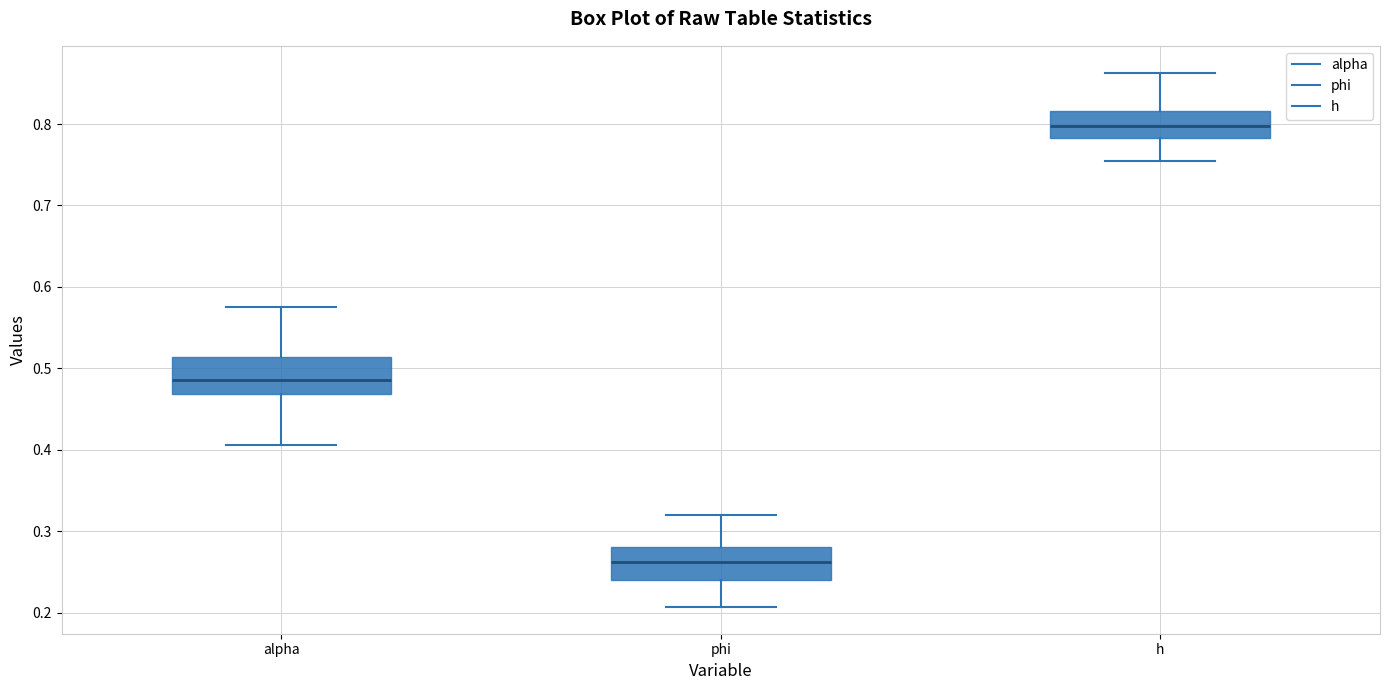

Reading left to right, transcribe this box plot: for each box, give where its median line is, the range the box spans, and where its two whiskers end, as read against the y-axis. The values are not printed on the chart, so give them approximately, as read against the axis.

alpha: median 0.49, box 0.47 to 0.51, whiskers 0.41 to 0.58
phi: median 0.26, box 0.24 to 0.28, whiskers 0.21 to 0.32
h: median 0.80, box 0.78 to 0.82, whiskers 0.75 to 0.86